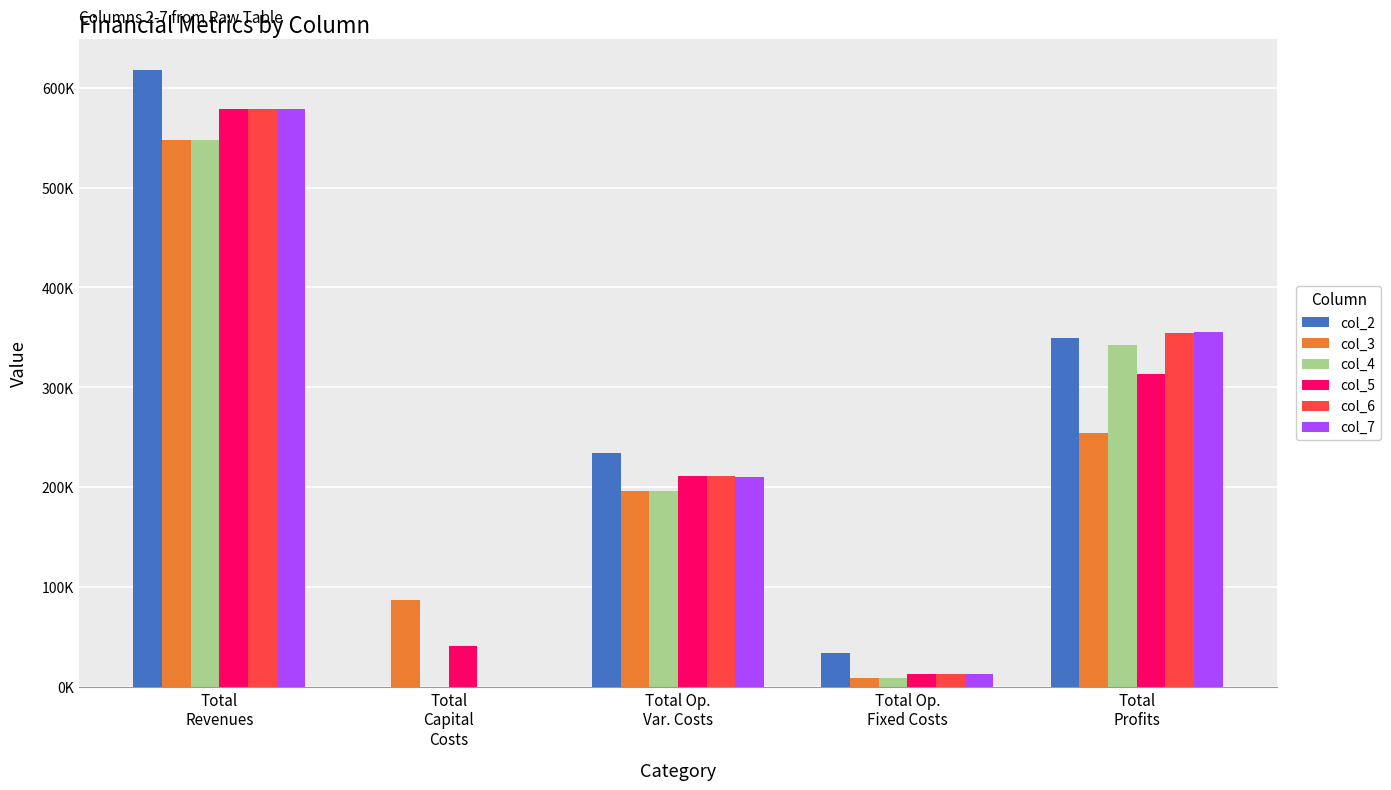

At which category is the sum across all series the highest?

Total
Revenues